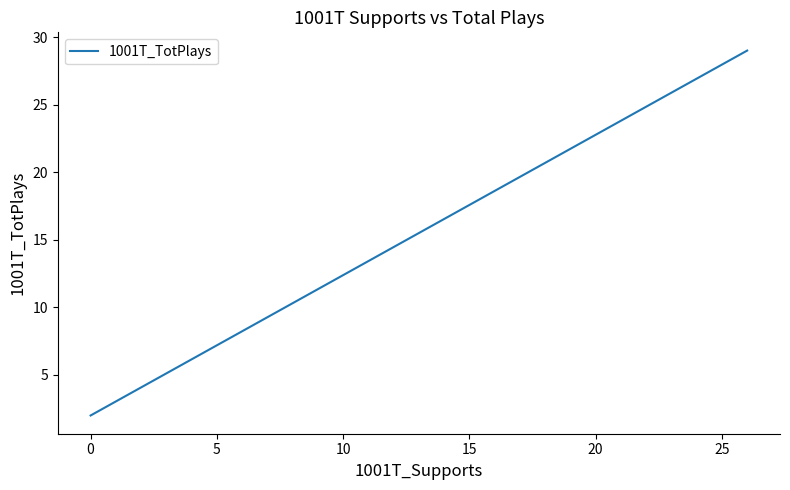

What is the greatest value displayed?

29